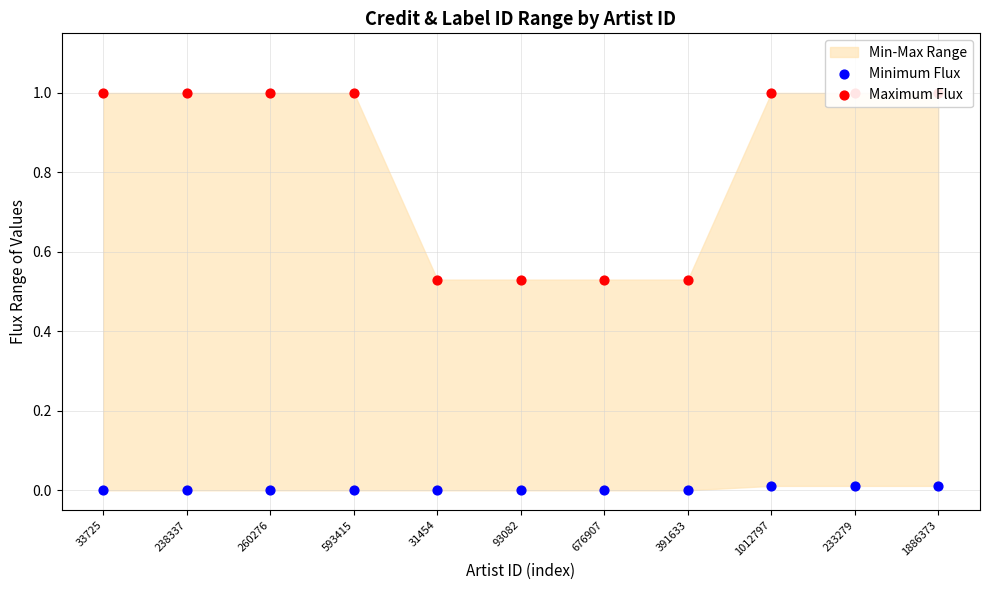

At which category is the sum across all series the highest?

1012797